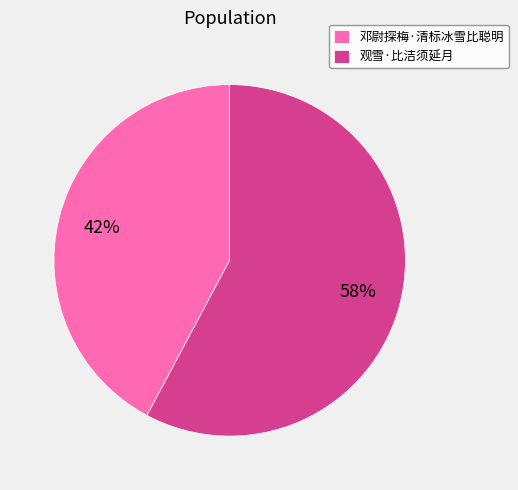

Rank the categories by value from highest to lowest.

观雪·比洁须延月, 邓尉探梅·清标冰雪比聪明